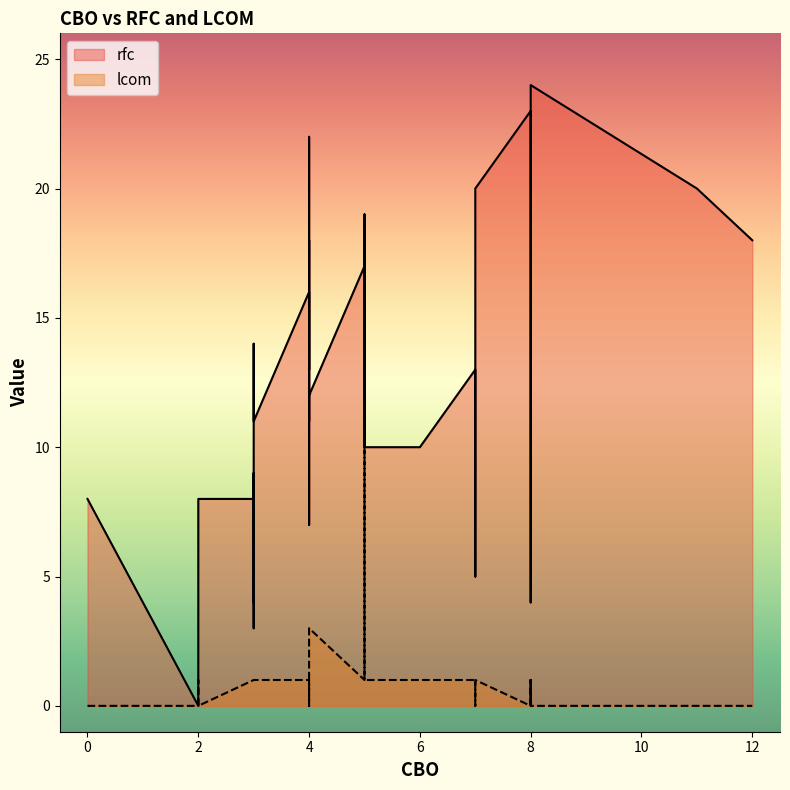

Where do rfc and lcom first cross each other?

5 and 3